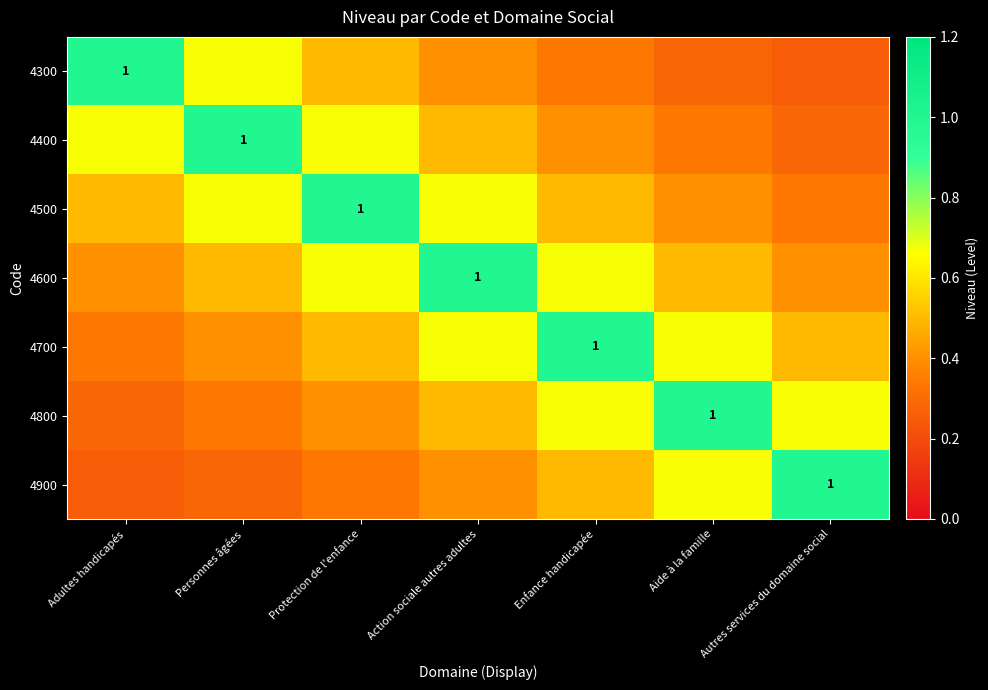

Which category has the lowest value in the 4900 series?

Adultes handicapés